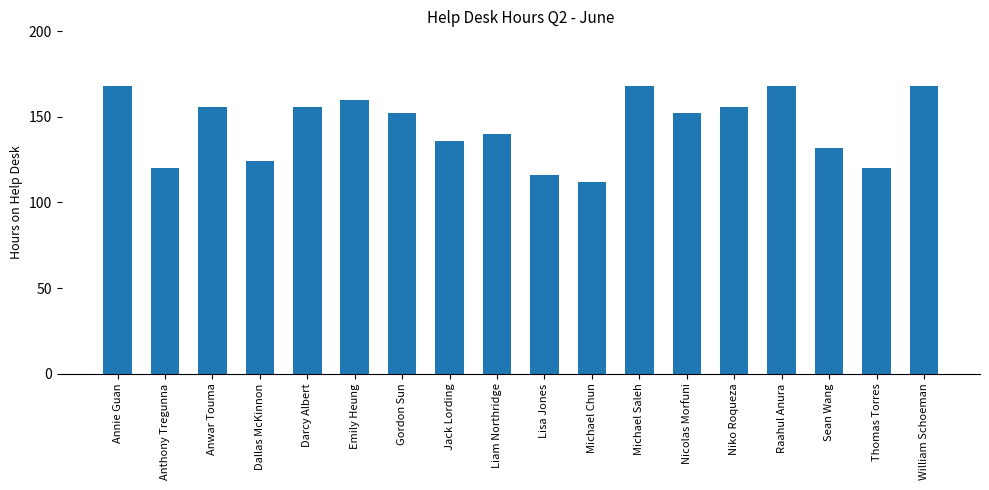

At which label does the data first exceed 152?

Annie Guan